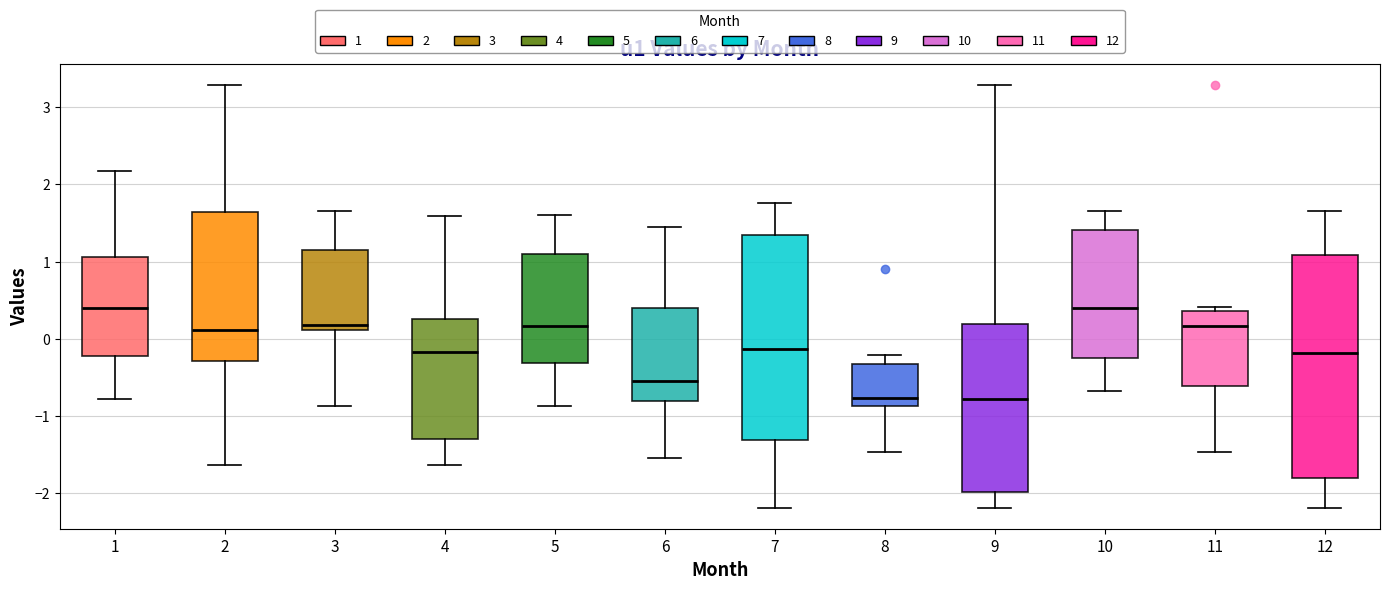

Reading left to right, transcribe this box plot: for each box, give where its median line is, the range the box spans, and where its two whiskers end, as read against the y-axis. The values are not printed on the chart, so give them approximately, as read against the axis.

1: median 0.4, box -0.2 to 1.1, whiskers -0.8 to 2.2
2: median 0.1, box -0.3 to 1.6, whiskers -1.6 to 3.3
3: median 0.2, box 0.1 to 1.1, whiskers -0.9 to 1.7
4: median -0.2, box -1.3 to 0.3, whiskers -1.6 to 1.6
5: median 0.2, box -0.3 to 1.1, whiskers -0.9 to 1.6
6: median -0.5, box -0.8 to 0.4, whiskers -1.5 to 1.5
7: median -0.1, box -1.3 to 1.3, whiskers -2.2 to 1.8
8: median -0.8, box -0.9 to -0.3, whiskers -1.5 to -0.2
9: median -0.8, box -2.0 to 0.2, whiskers -2.2 to 3.3
10: median 0.4, box -0.3 to 1.4, whiskers -0.7 to 1.7
11: median 0.2, box -0.6 to 0.4, whiskers -1.5 to 0.4 (just above the box's upper edge)
12: median -0.2, box -1.8 to 1.1, whiskers -2.2 to 1.7